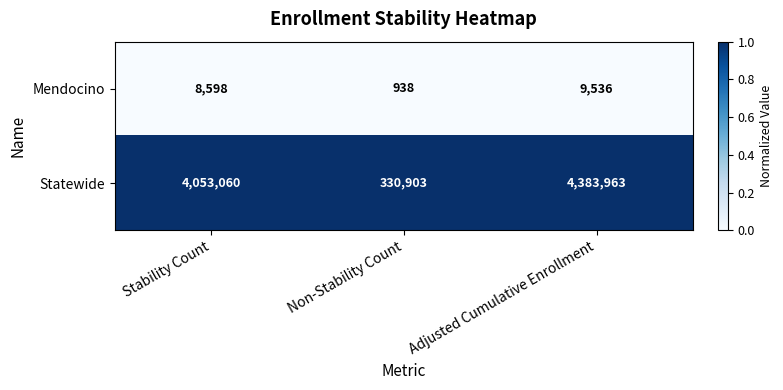

What is the average value of the Mendocino series?

6357